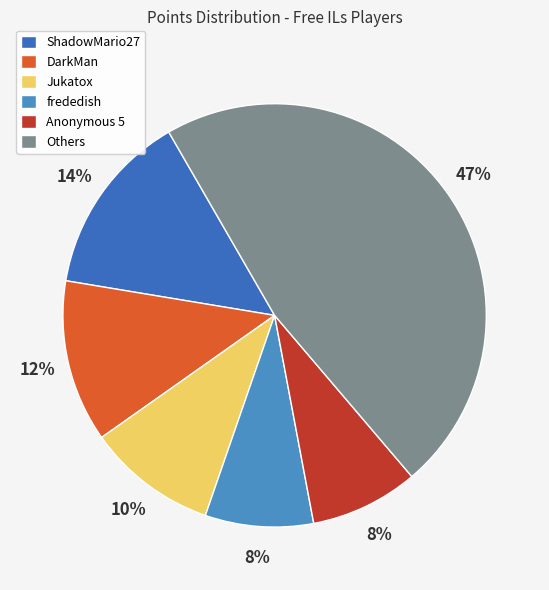

How many slices are in this pie chart?

6